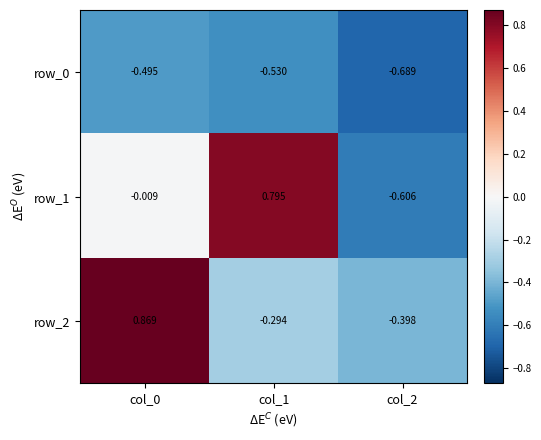

How many values in the row_1 series are below 0?

2